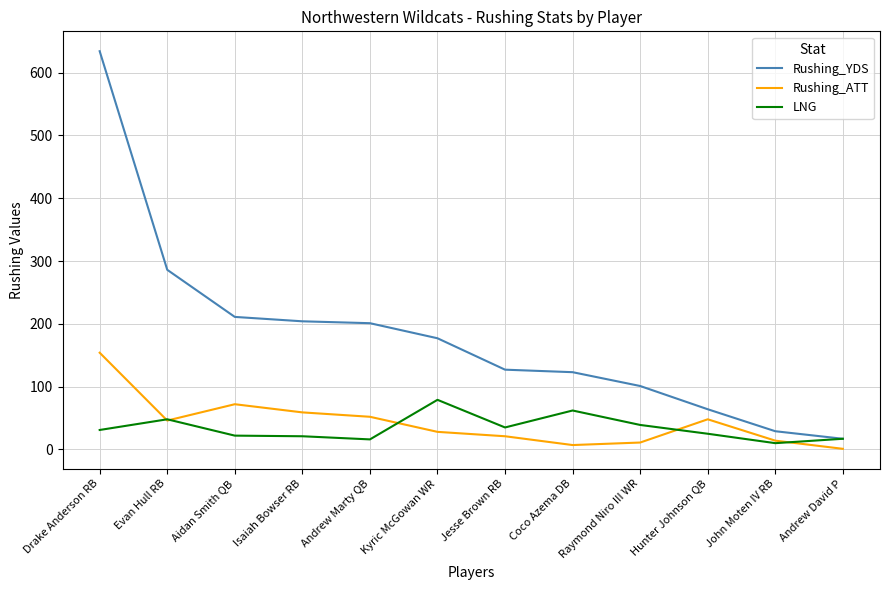

How many lines are shown in the chart?

3